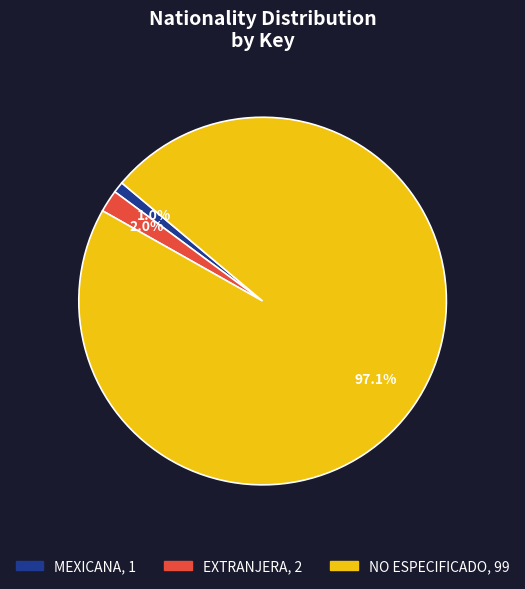

What is the smallest slice in the pie chart?

MEXICANA